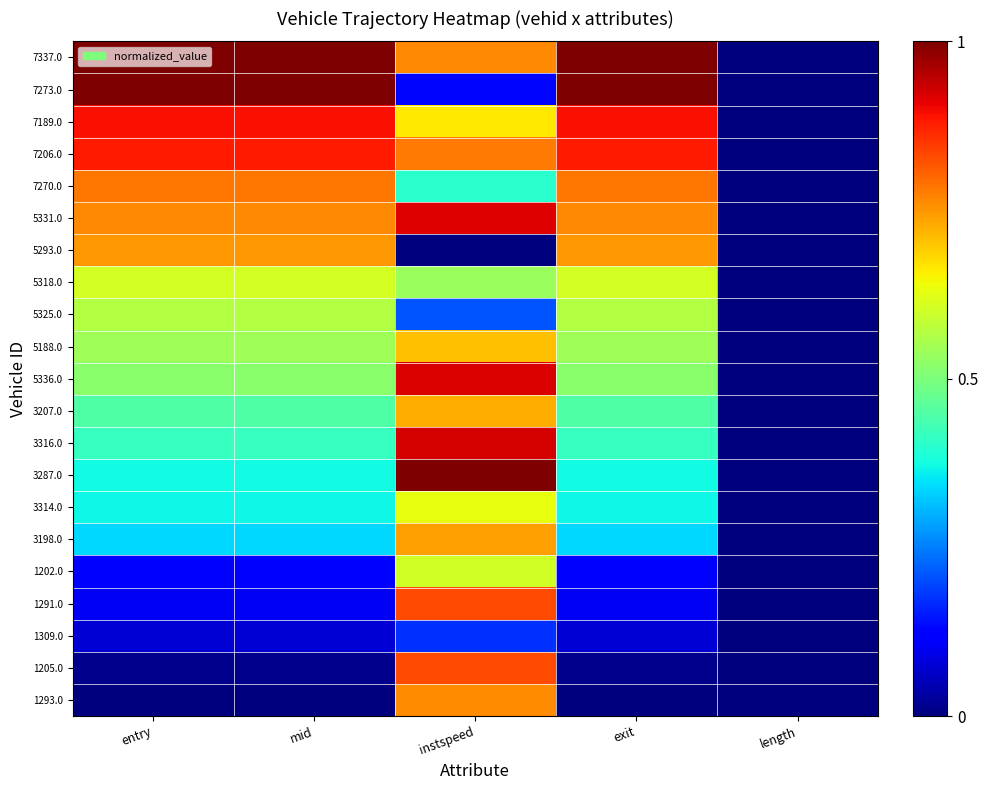

Which label corresponds to the largest value in the chart?

instspeed